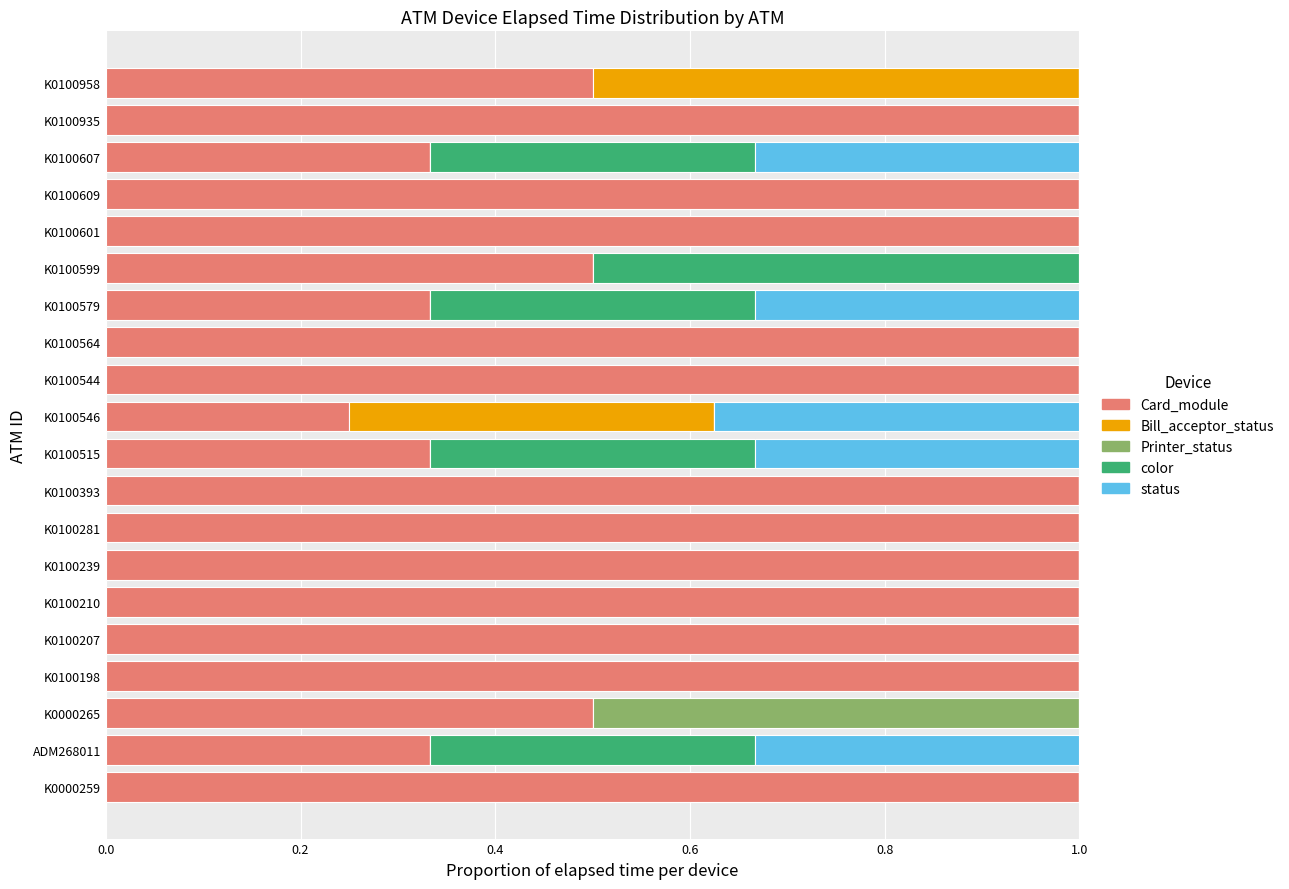

What is the highest value of the Card_module series?

1.0